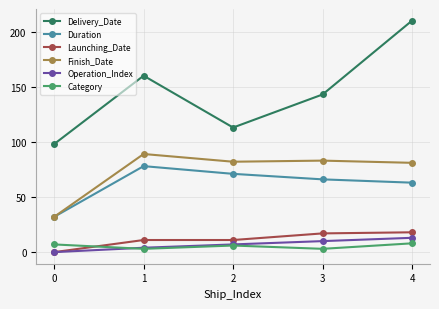

Between 0 and 2, which series saw the biggest shift?

Finish_Date